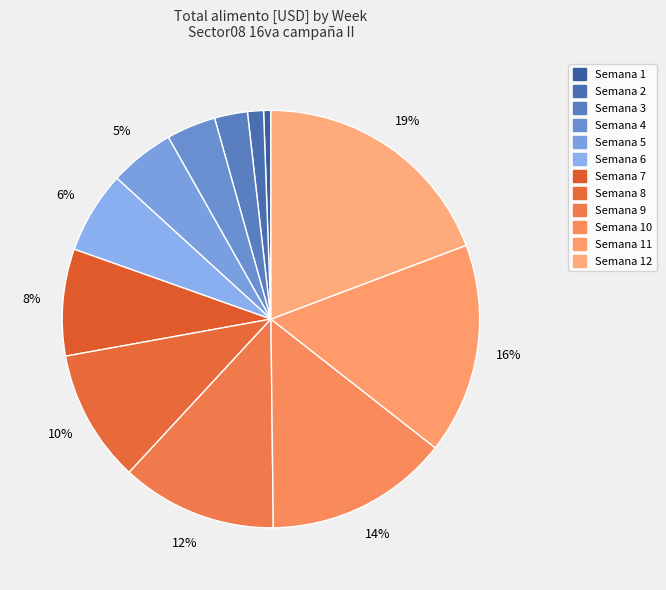

Is there a majority slice in this chart?

No